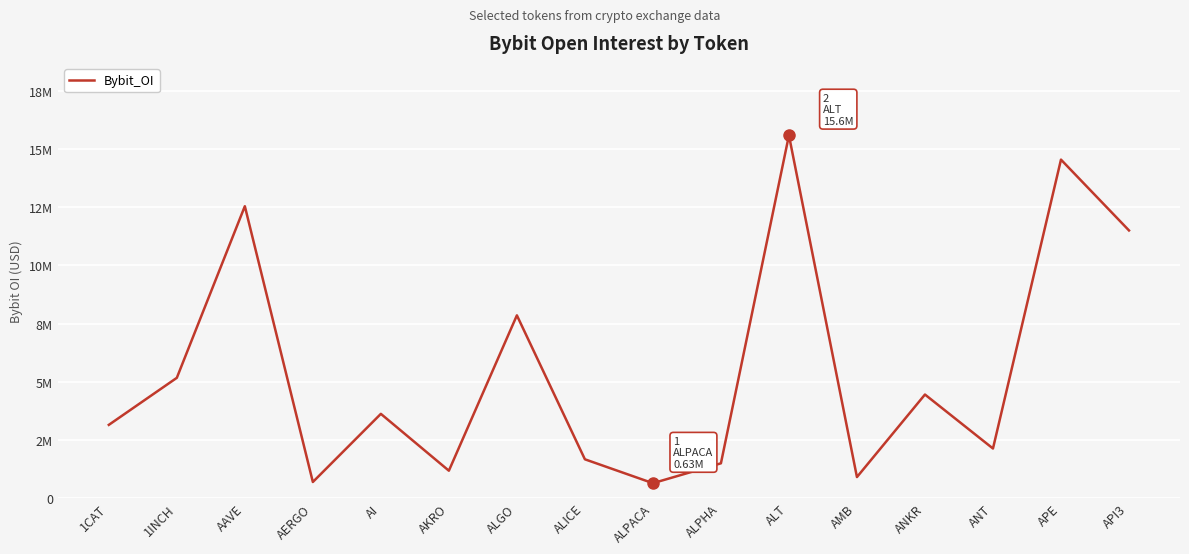

Rank the categories by value from highest to lowest.

ALT, APE, AAVE, API3, ALGO, 1INCH, ANKR, AI, 1CAT, ANT, ALICE, ALPHA, AKRO, AMB, AERGO, ALPACA